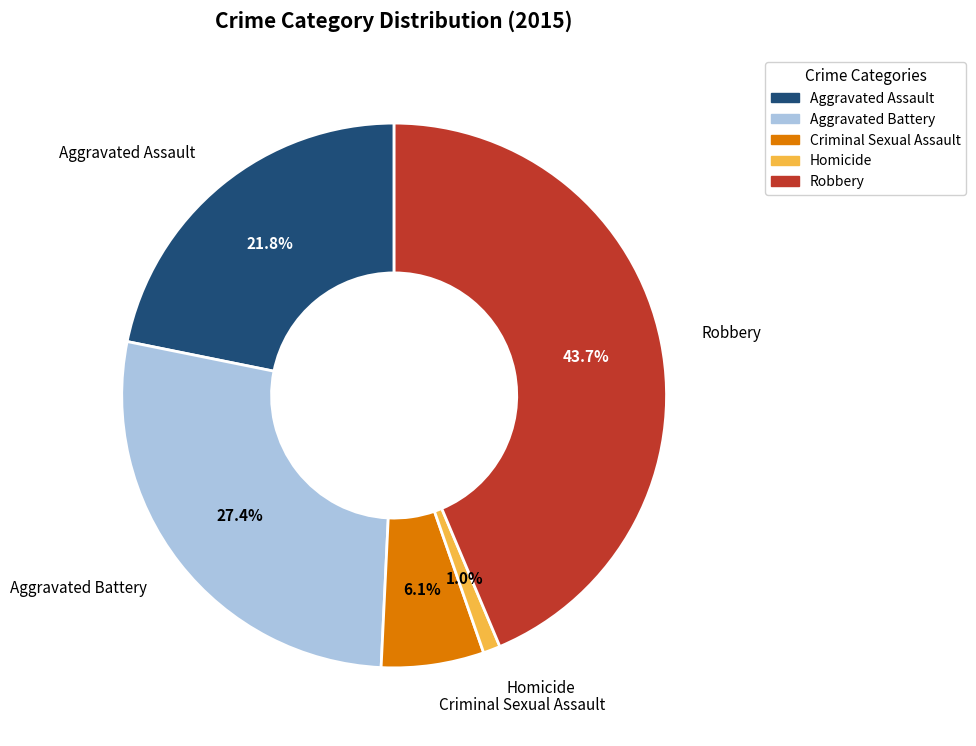

To the nearest percent, what portion does Robbery represent?

44%